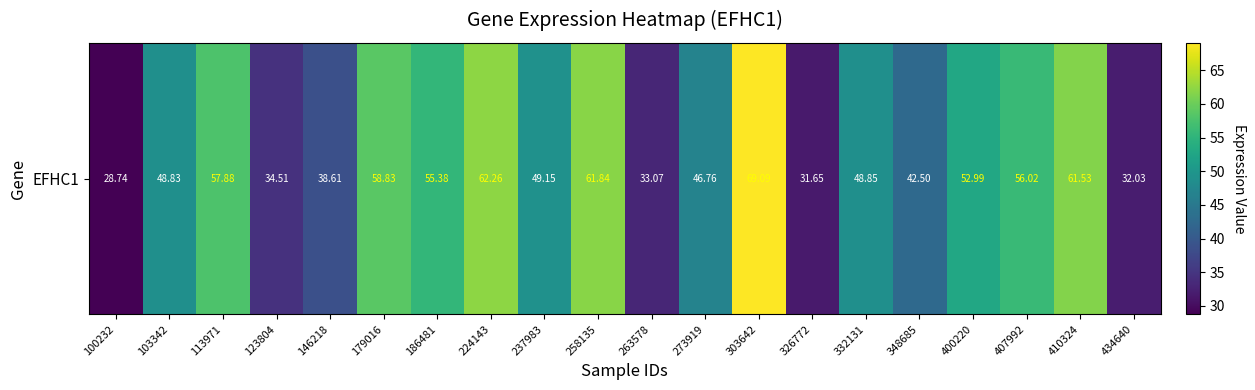

Reading right to left, extract all data points from this chart.

434640=32.0	410324=61.5	407992=56.0	400220=53.0	348685=42.5	332131=48.9	326772=31.6	303642=69.1	273919=46.8	263578=33.1	258135=61.8	237983=49.1	224143=62.3	186481=55.4	179016=58.8	146218=38.6	123804=34.5	113971=57.9	103342=48.8	100232=28.7